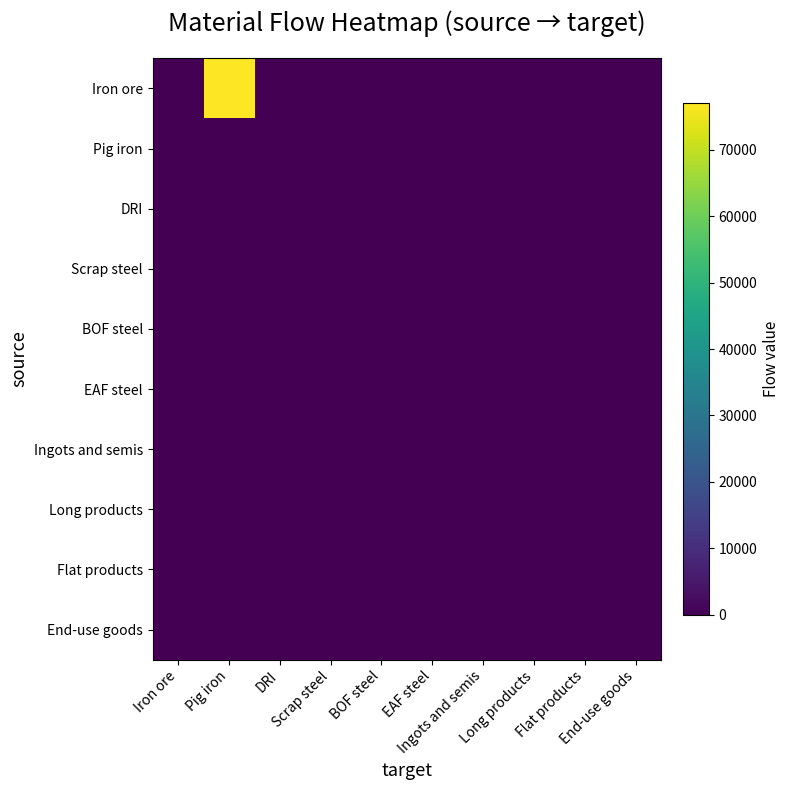

Reading left to right, what are all the values shown in this chart?

Iron ore: Iron ore=0.0	Pig iron=77010.3	DRI=0.0	Scrap steel=0.0	BOF steel=0.0	EAF steel=0.0	Ingots and semis=0.0	Long products=0.0	Flat products=0.0	End-use goods=0.0
Pig iron: Iron ore=0.0	Pig iron=0.0	DRI=0.0	Scrap steel=0.0	BOF steel=0.0	EAF steel=0.0	Ingots and semis=0.0	Long products=0.0	Flat products=0.0	End-use goods=0.0
DRI: Iron ore=0.0	Pig iron=0.0	DRI=0.0	Scrap steel=0.0	BOF steel=0.0	EAF steel=0.0	Ingots and semis=0.0	Long products=0.0	Flat products=0.0	End-use goods=0.0
Scrap steel: Iron ore=0.0	Pig iron=0.0	DRI=0.0	Scrap steel=0.0	BOF steel=0.0	EAF steel=0.0	Ingots and semis=0.0	Long products=0.0	Flat products=0.0	End-use goods=0.0
BOF steel: Iron ore=0.0	Pig iron=0.0	DRI=0.0	Scrap steel=0.0	BOF steel=0.0	EAF steel=0.0	Ingots and semis=0.0	Long products=0.0	Flat products=0.0	End-use goods=0.0
EAF steel: Iron ore=0.0	Pig iron=0.0	DRI=0.0	Scrap steel=0.0	BOF steel=0.0	EAF steel=0.0	Ingots and semis=0.0	Long products=0.0	Flat products=0.0	End-use goods=0.0
Ingots and semis: Iron ore=0.0	Pig iron=0.0	DRI=0.0	Scrap steel=0.0	BOF steel=0.0	EAF steel=0.0	Ingots and semis=0.0	Long products=0.0	Flat products=0.0	End-use goods=0.0
Long products: Iron ore=0.0	Pig iron=0.0	DRI=0.0	Scrap steel=0.0	BOF steel=0.0	EAF steel=0.0	Ingots and semis=0.0	Long products=0.0	Flat products=0.0	End-use goods=0.0
Flat products: Iron ore=0.0	Pig iron=0.0	DRI=0.0	Scrap steel=0.0	BOF steel=0.0	EAF steel=0.0	Ingots and semis=0.0	Long products=0.0	Flat products=0.0	End-use goods=0.0
End-use goods: Iron ore=0.0	Pig iron=0.0	DRI=0.0	Scrap steel=0.0	BOF steel=0.0	EAF steel=0.0	Ingots and semis=0.0	Long products=0.0	Flat products=0.0	End-use goods=0.0